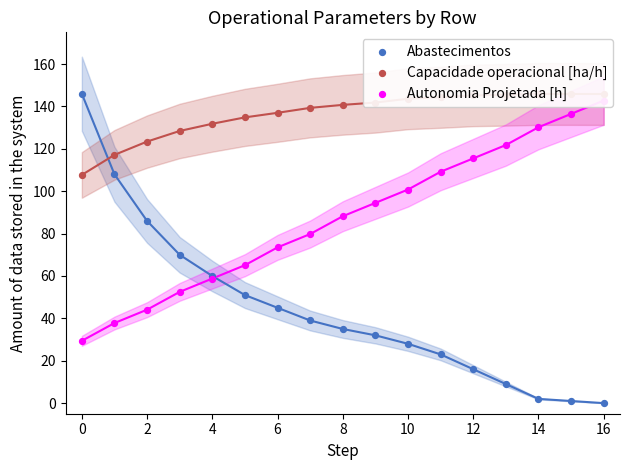

Which series has the largest total across all categories?

Capacidade operacional [ha/h]